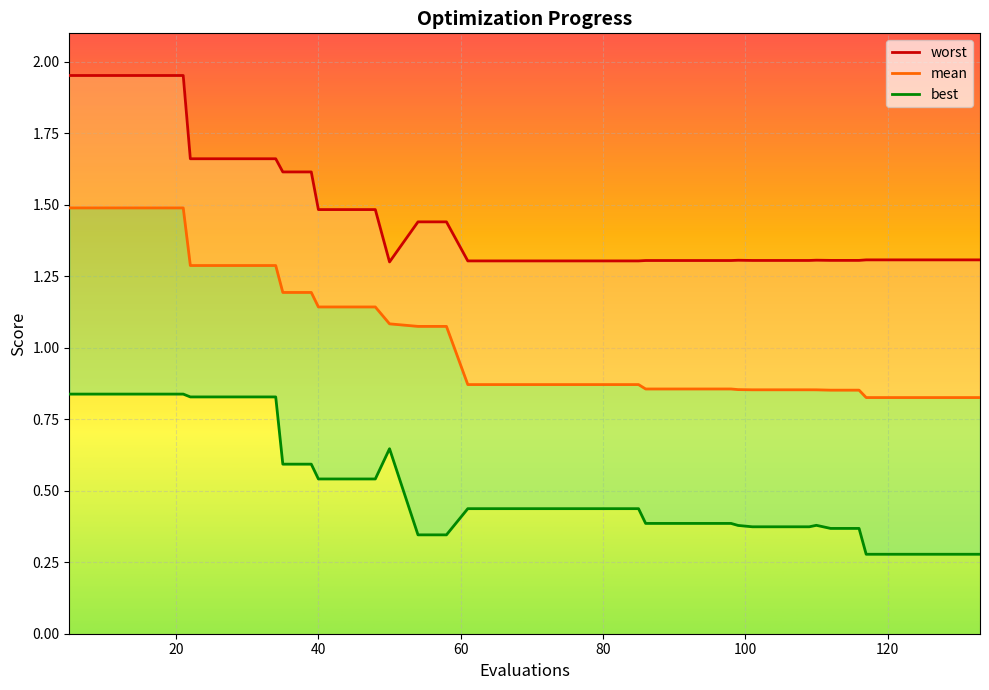

Reading left to right, extract all data points from this chart.

mean: 5=1.5	9=1.5	13=1.5	17=1.5	21=1.5	22=1.3	26=1.3	30=1.3	34=1.3	35=1.2	39=1.2	40=1.1	44=1.1	48=1.1	50=1.1	54=1.1	58=1.1	61=0.9	65=0.9	69=0.9	73=0.9	77=0.9	81=0.9	85=0.9	86=0.9	90=0.9	94=0.9	98=0.9	99=0.9	101=0.9	105=0.9	109=0.9	110=0.9	112=0.9	116=0.9	117=0.8	121=0.8	125=0.8	129=0.8	133=0.8
best: 5=0.8	9=0.8	13=0.8	17=0.8	21=0.8	22=0.8	26=0.8	30=0.8	34=0.8	35=0.6	39=0.6	40=0.5	44=0.5	48=0.5	50=0.6	54=0.3	58=0.3	61=0.4	65=0.4	69=0.4	73=0.4	77=0.4	81=0.4	85=0.4	86=0.4	90=0.4	94=0.4	98=0.4	99=0.4	101=0.4	105=0.4	109=0.4	110=0.4	112=0.4	116=0.4	117=0.3	121=0.3	125=0.3	129=0.3	133=0.3
worst: 5=2.0	9=2.0	13=2.0	17=2.0	21=2.0	22=1.7	26=1.7	30=1.7	34=1.7	35=1.6	39=1.6	40=1.5	44=1.5	48=1.5	50=1.3	54=1.4	58=1.4	61=1.3	65=1.3	69=1.3	73=1.3	77=1.3	81=1.3	85=1.3	86=1.3	90=1.3	94=1.3	98=1.3	99=1.3	101=1.3	105=1.3	109=1.3	110=1.3	112=1.3	116=1.3	117=1.3	121=1.3	125=1.3	129=1.3	133=1.3